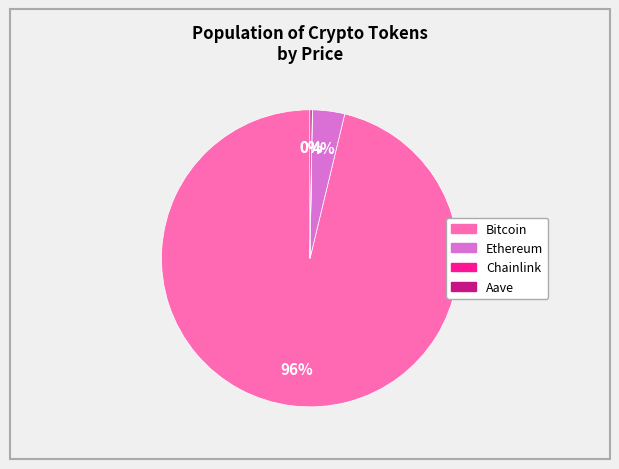

To the nearest percent, what is the difference between the largest and smallest slice percentages?

96%